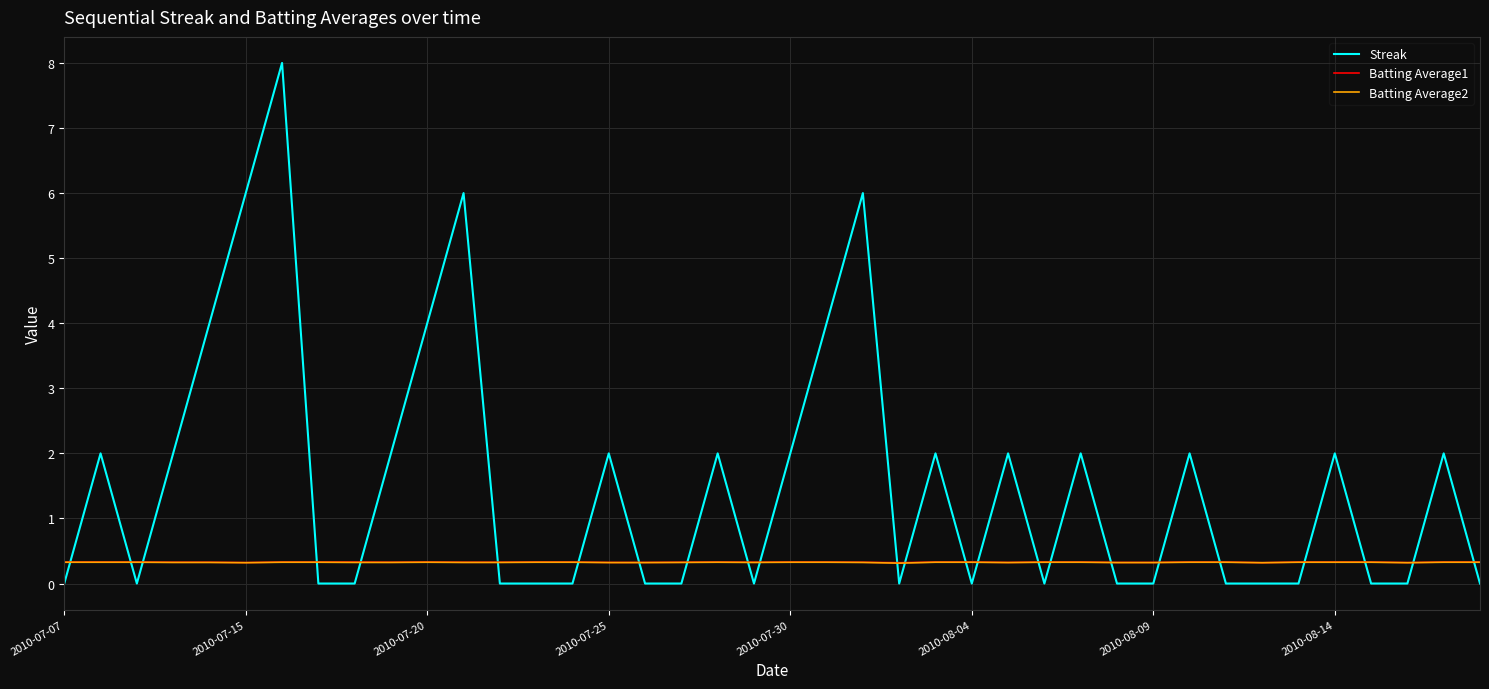

Which series has the largest range (max minus min)?

Streak